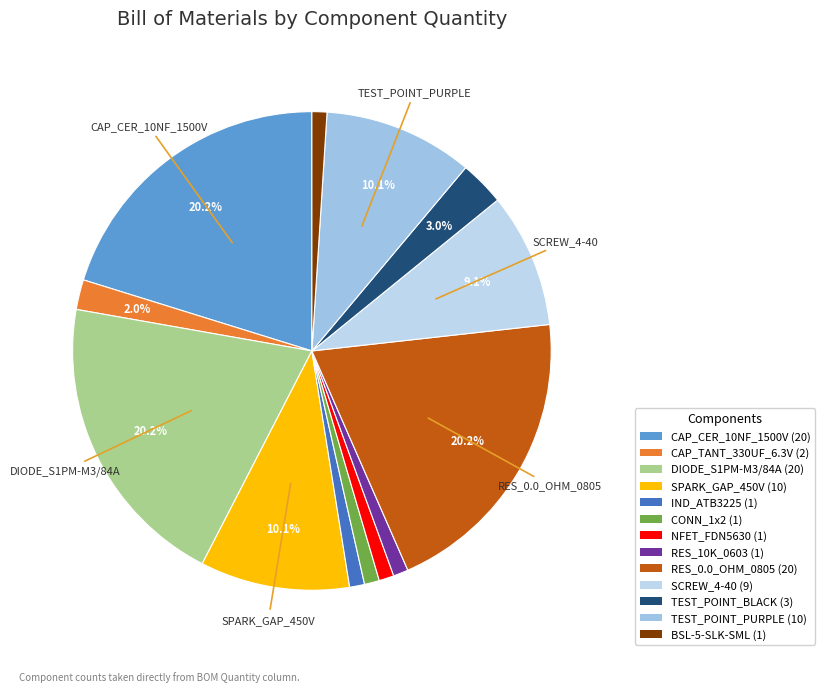

Count the number of slices in the pie.

13